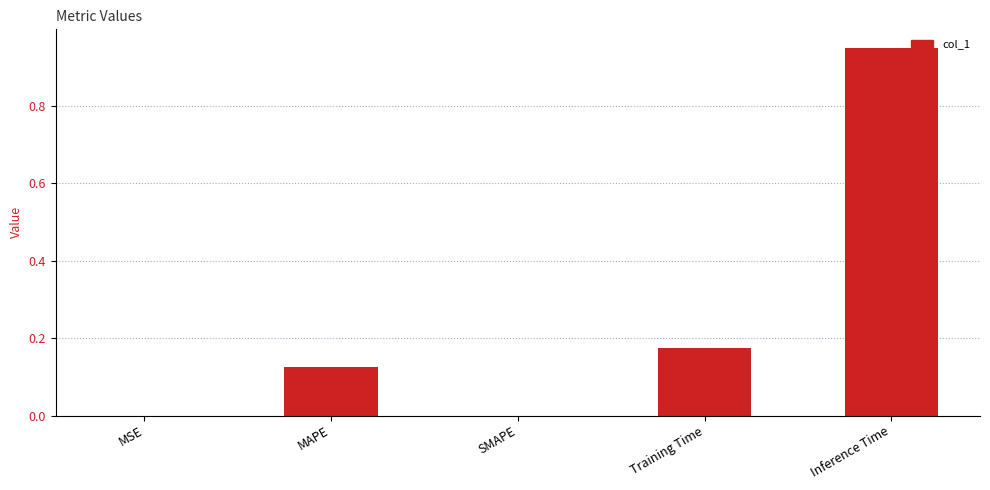

What is the sum of all values?

1.3